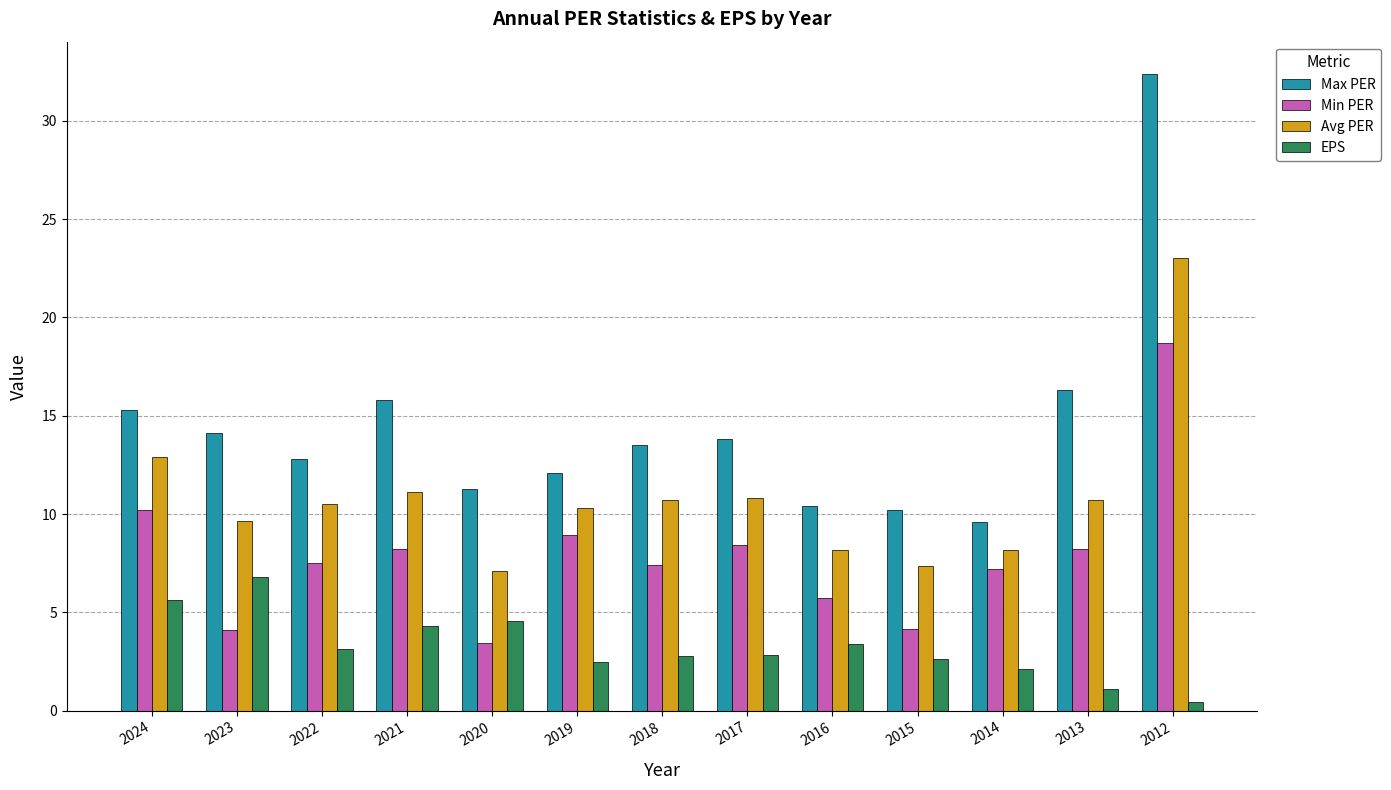

What is the difference between the Min PER values at 2023 and 2016?

1.6